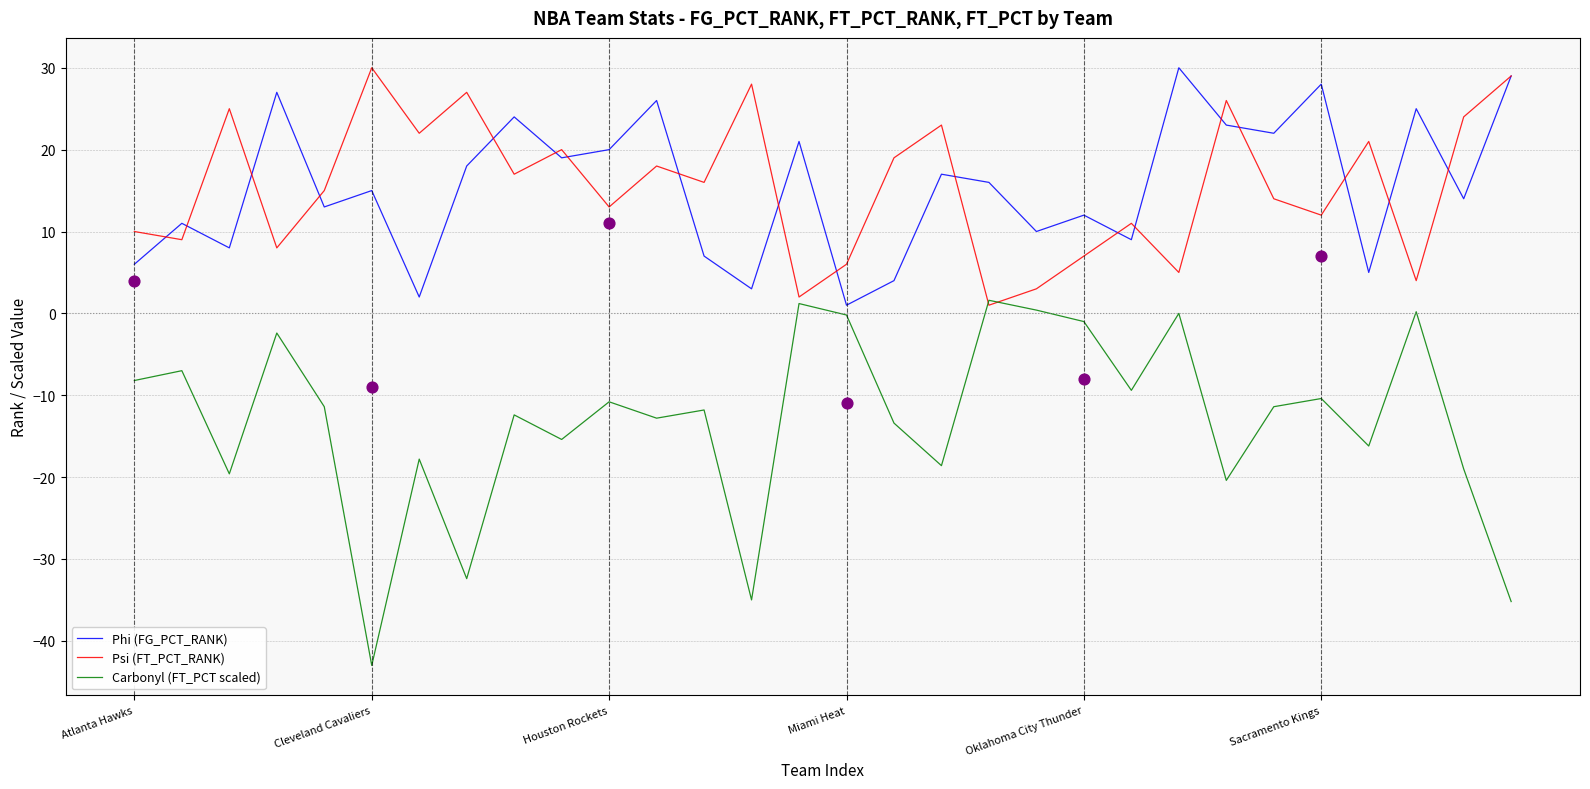

At how many categories does at least one series exceed -33?

30